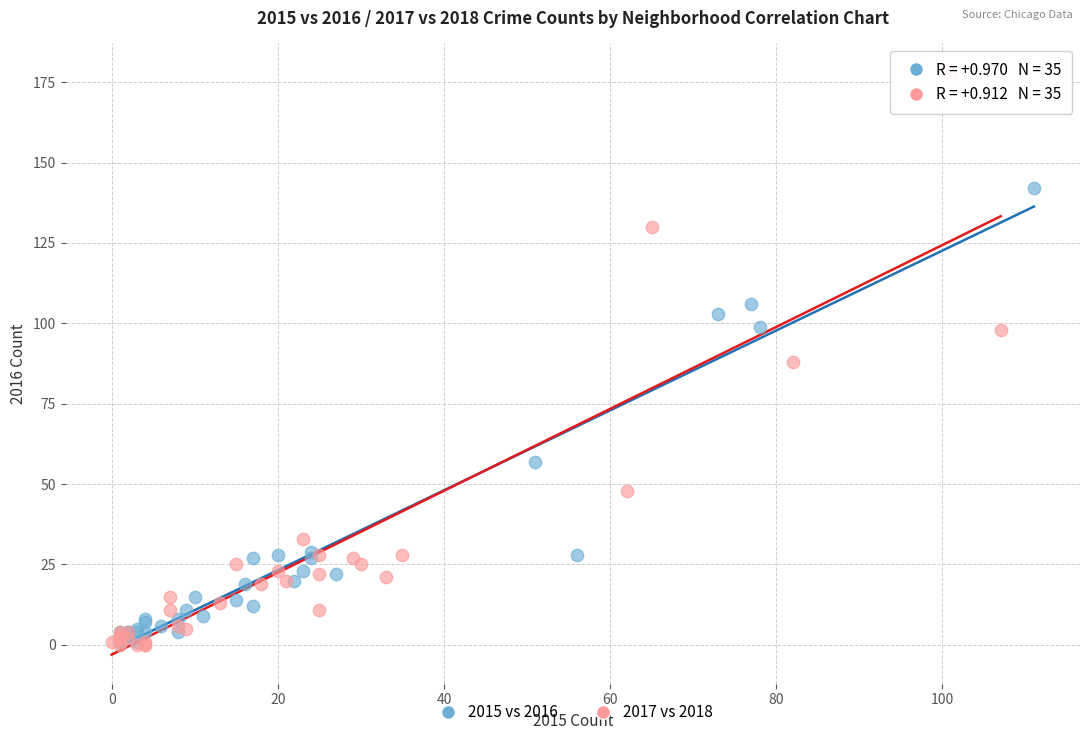

Which series has the largest Y range (max minus min)?

2017 vs 2018